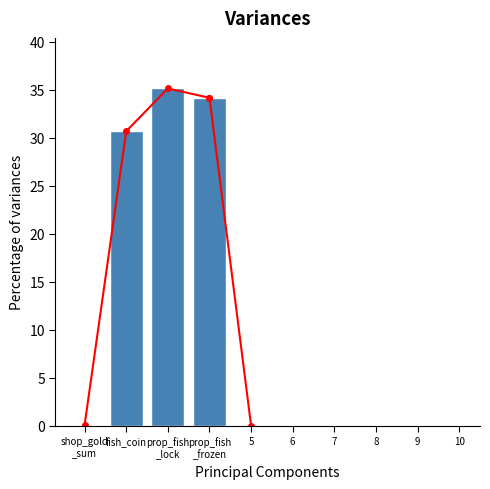

What is the average value of the Trend line series?

25.0